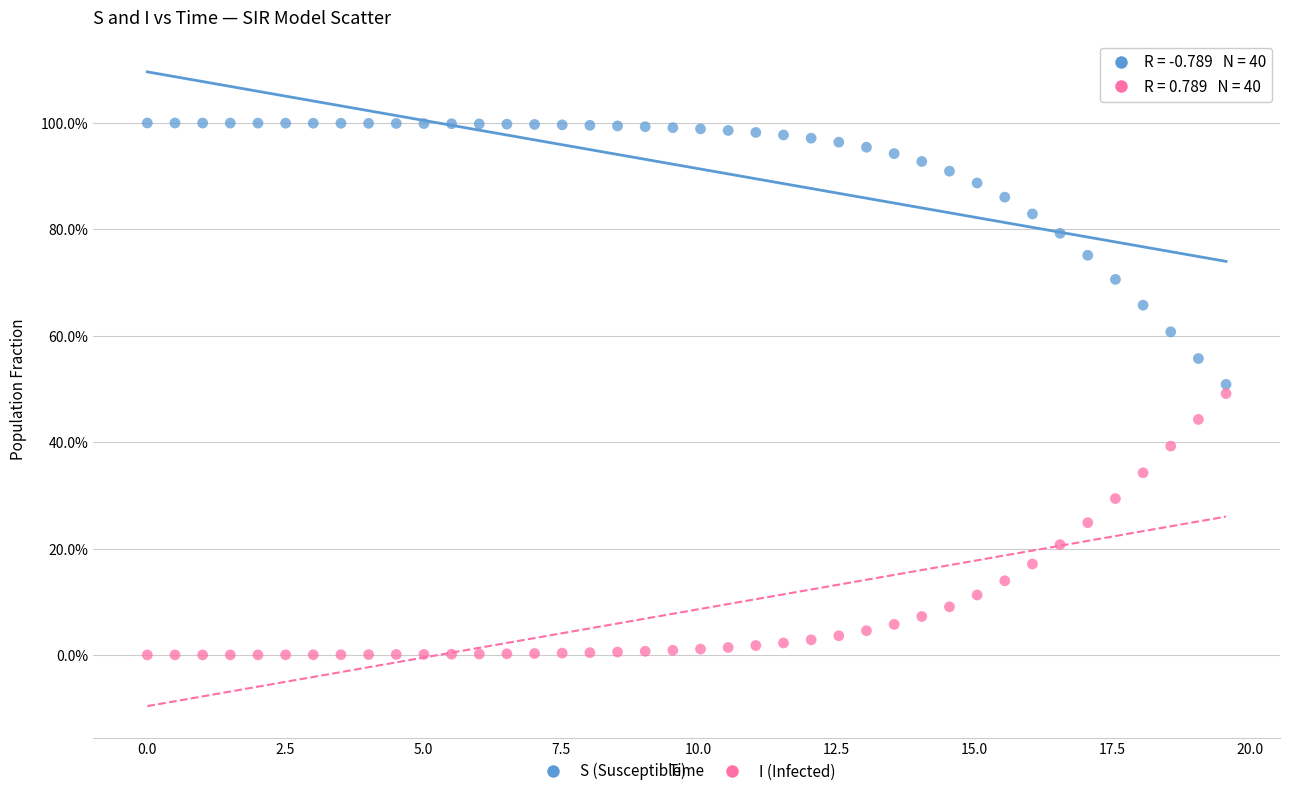

What are all the series names shown in the legend?

S (Susceptible), I (Infected)